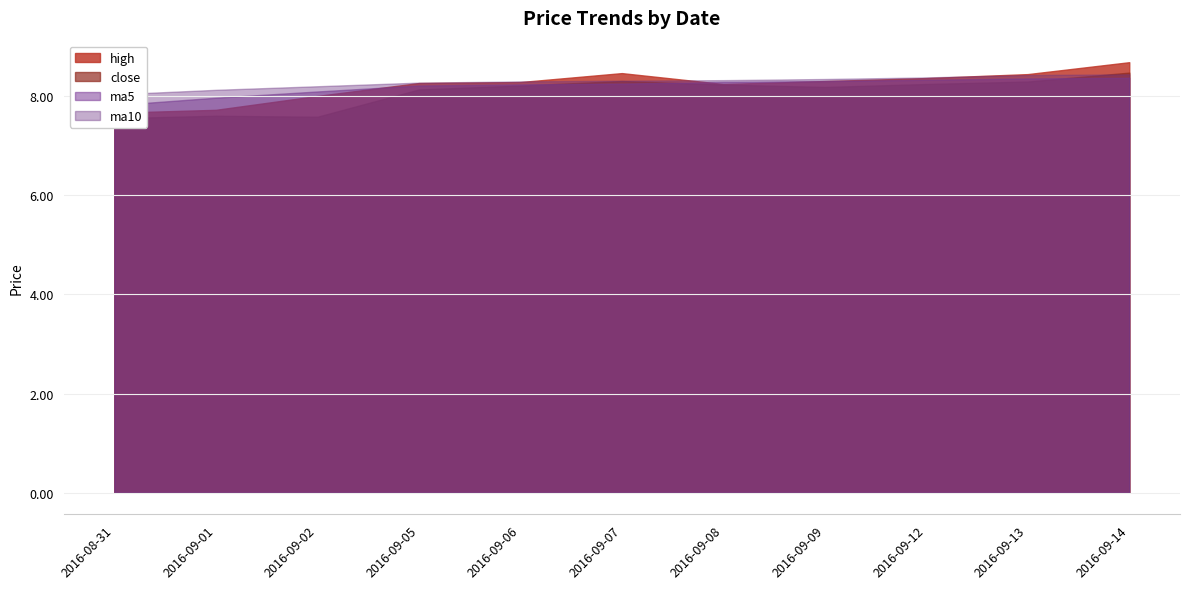

What position from the left is 2016-09-05?

4